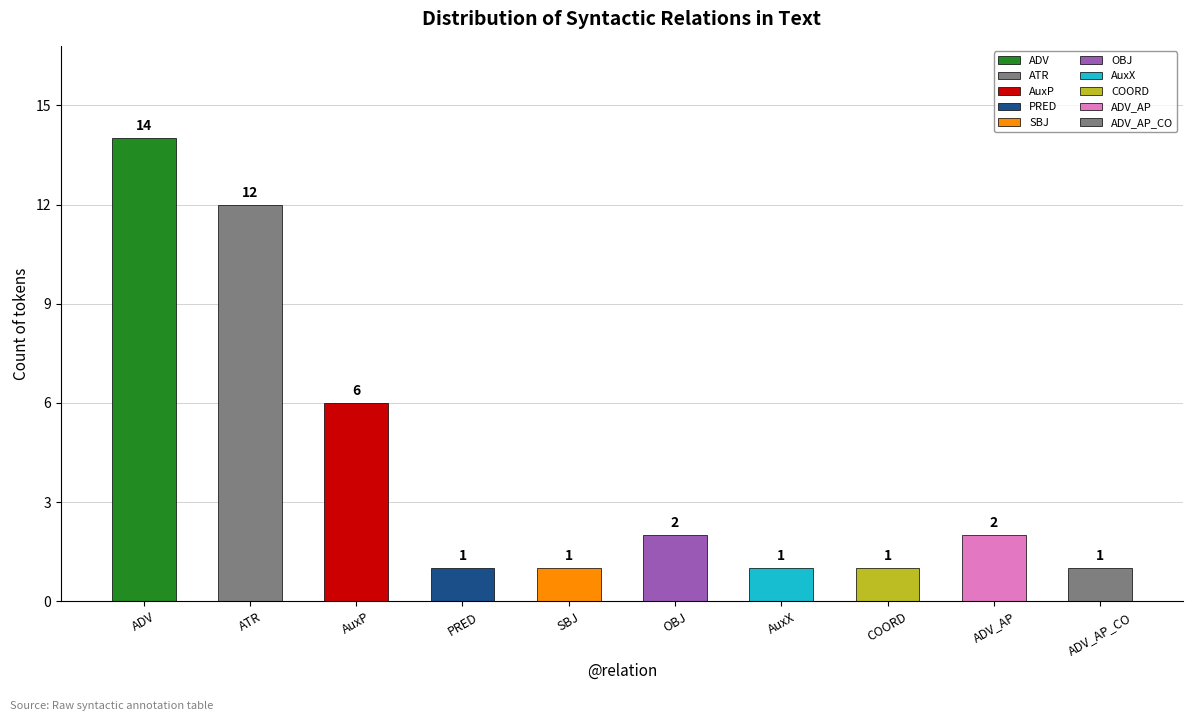

How many categories are shown in the chart?

10